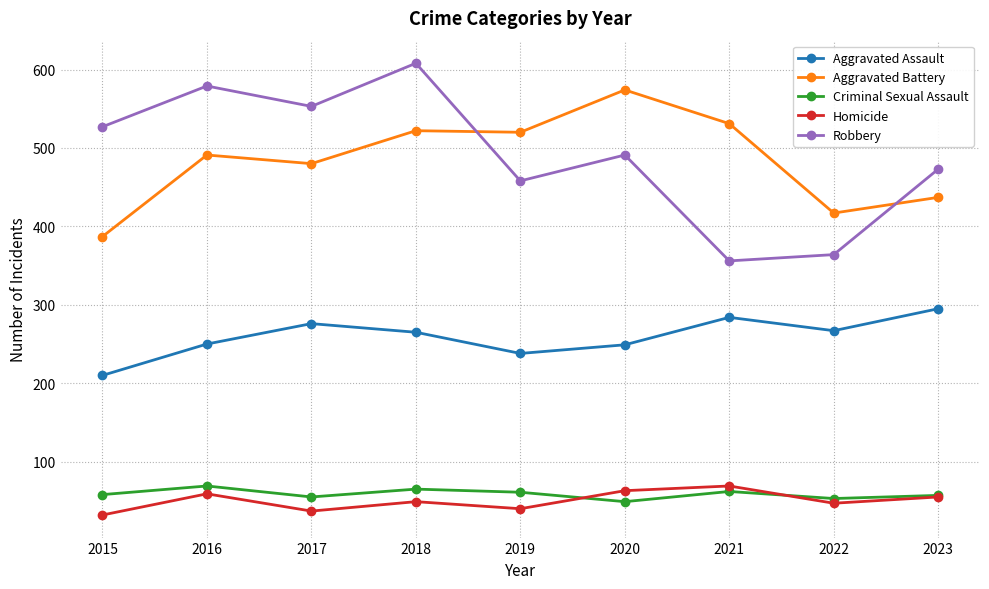

What is the value of the Aggravated Assault point at the 6th from the left?

249